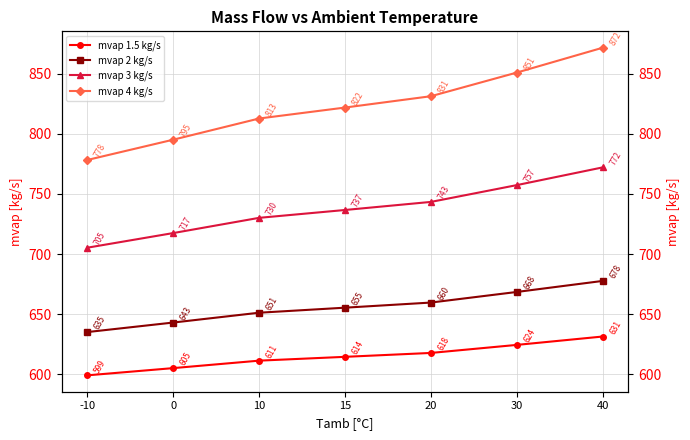

True or false: mvap 3 kg/s has a value of 1173.6 at 10.

False